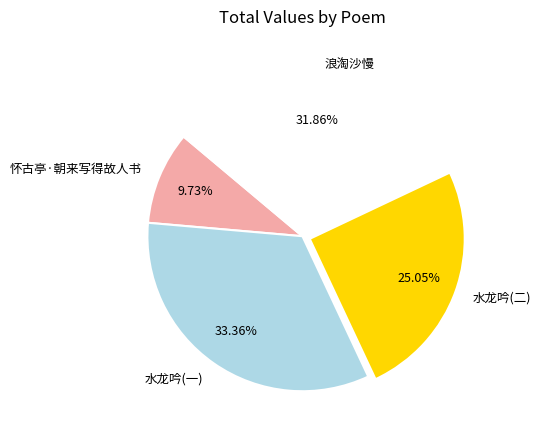

Which category has the biggest portion of the pie?

水龙吟(一)